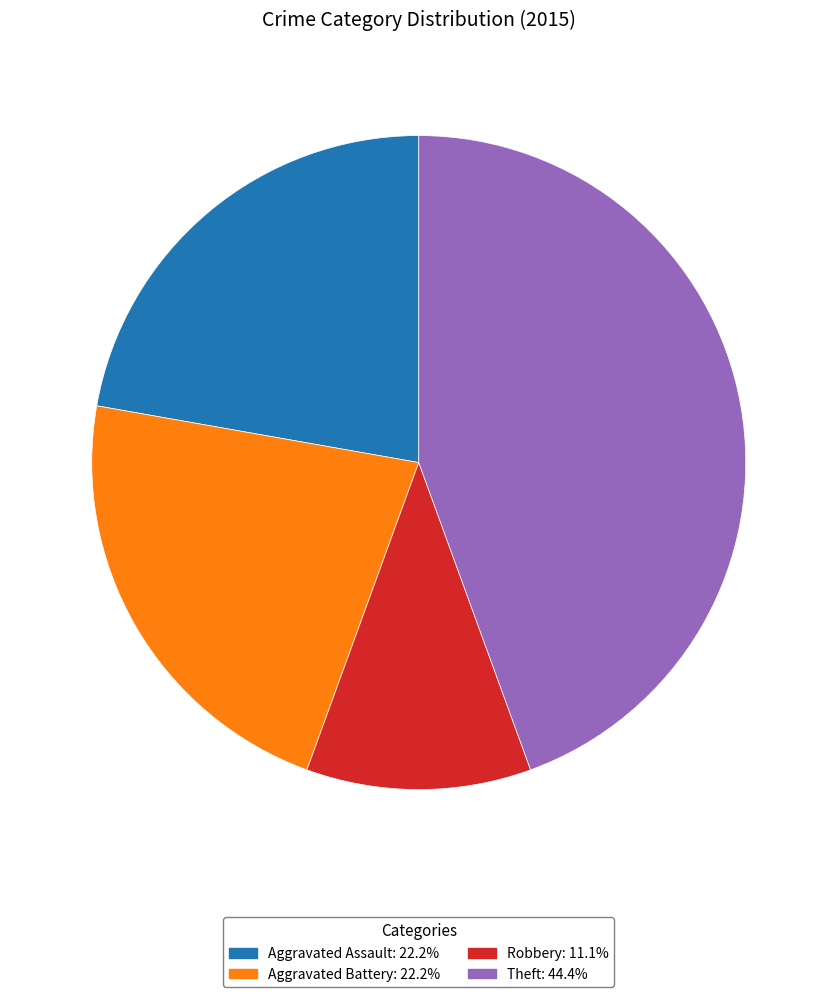

Does any single category account for the majority?

No